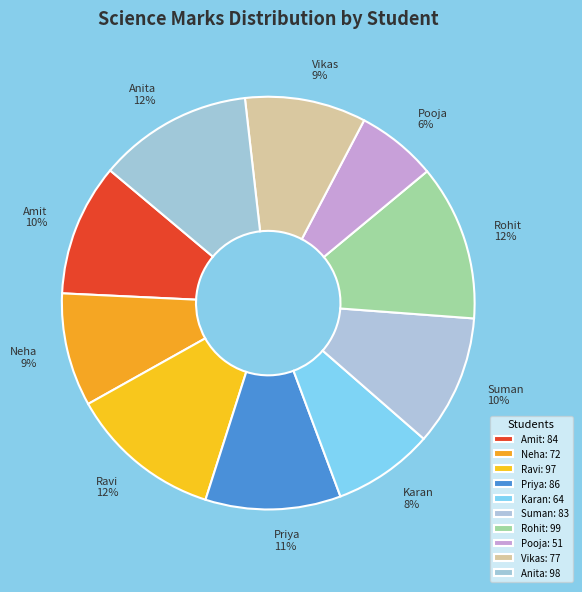

Which has a higher value, Anita or Amit?

Anita